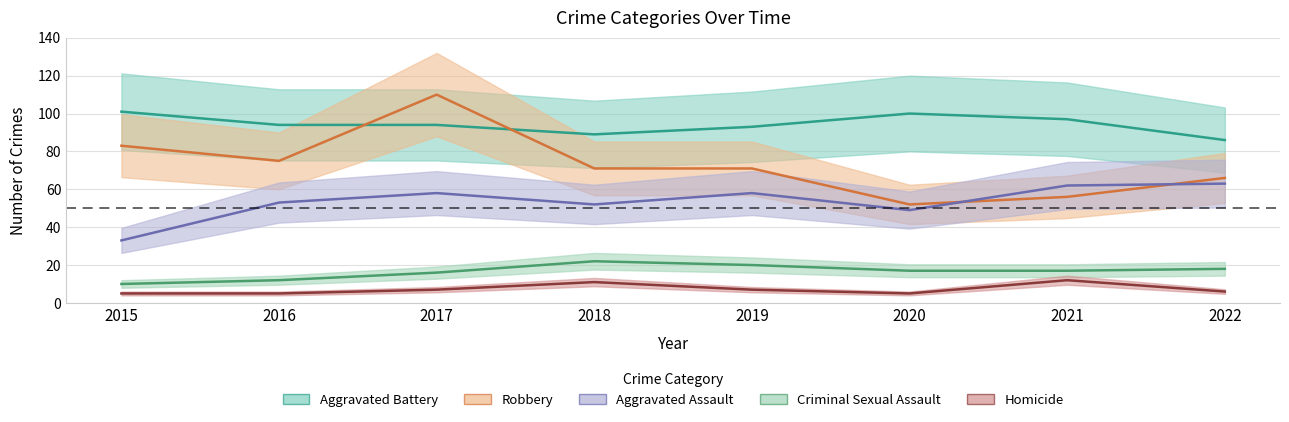

Where does the Criminal Sexual Assault series first go above 17?

2018